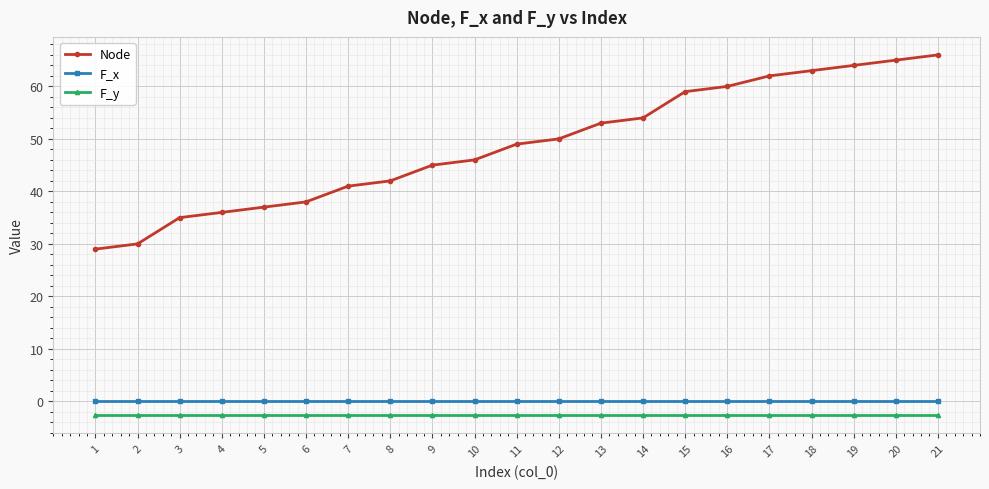

What is the approximate value of Node at 20?

65.0